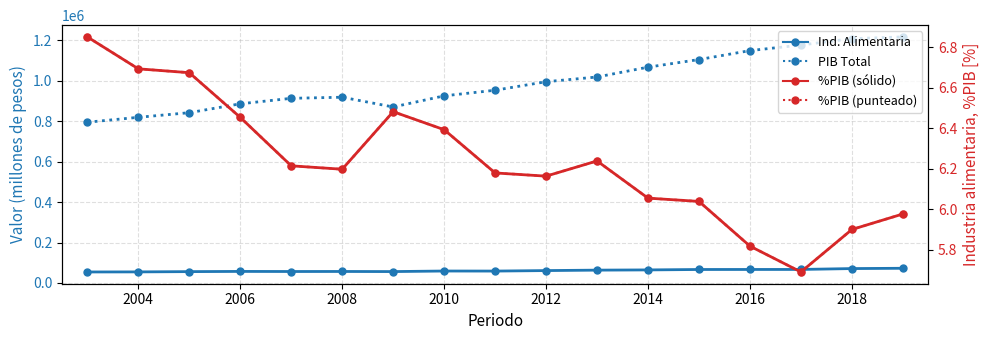

True or false: %PIB dotted has more than 0 points higher than both neighbors.

True